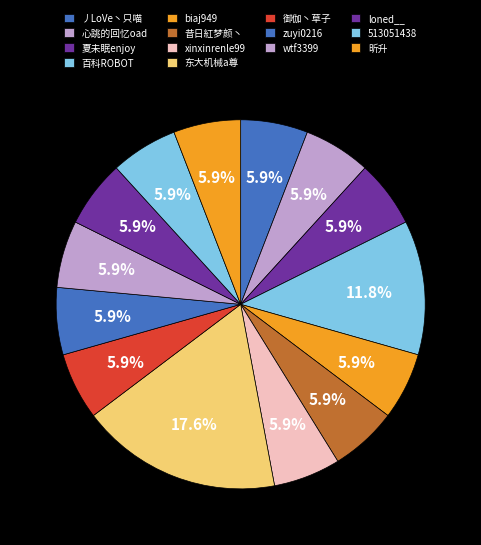

To the nearest percent, what portion does loned__ represent?

6%